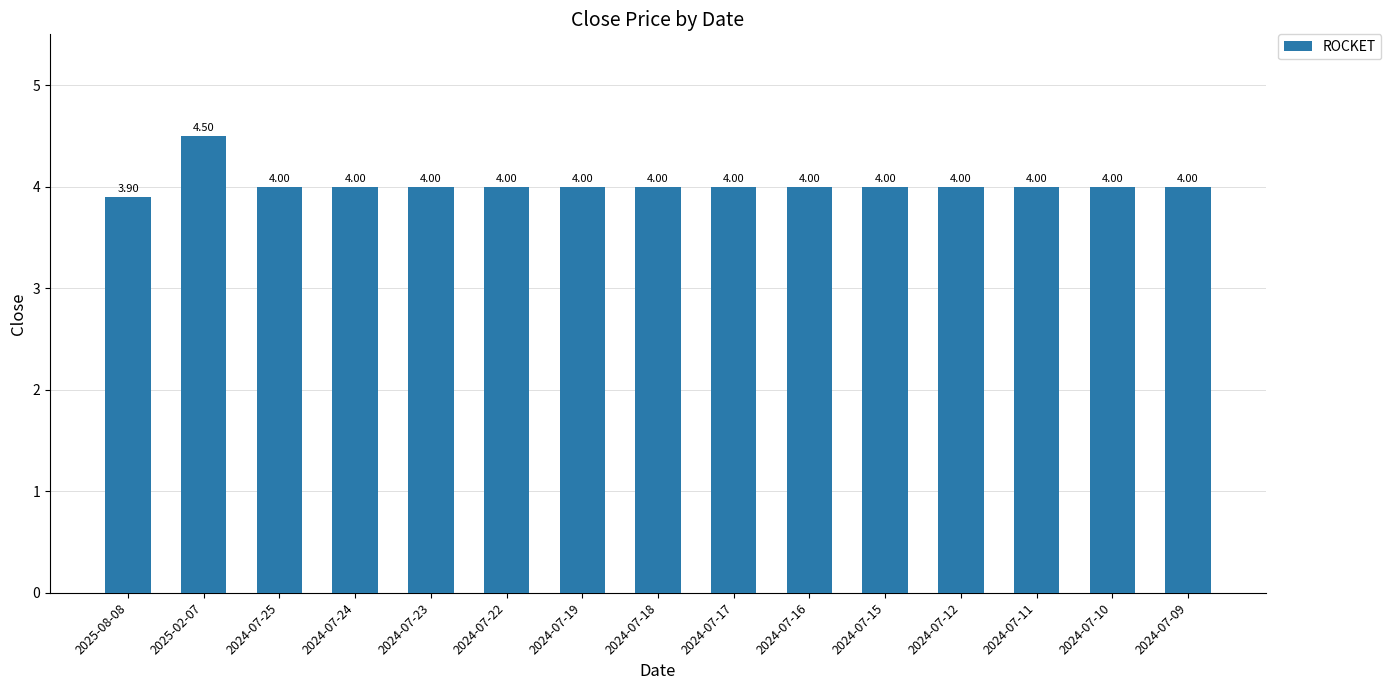

What is the smallest value displayed?

3.9